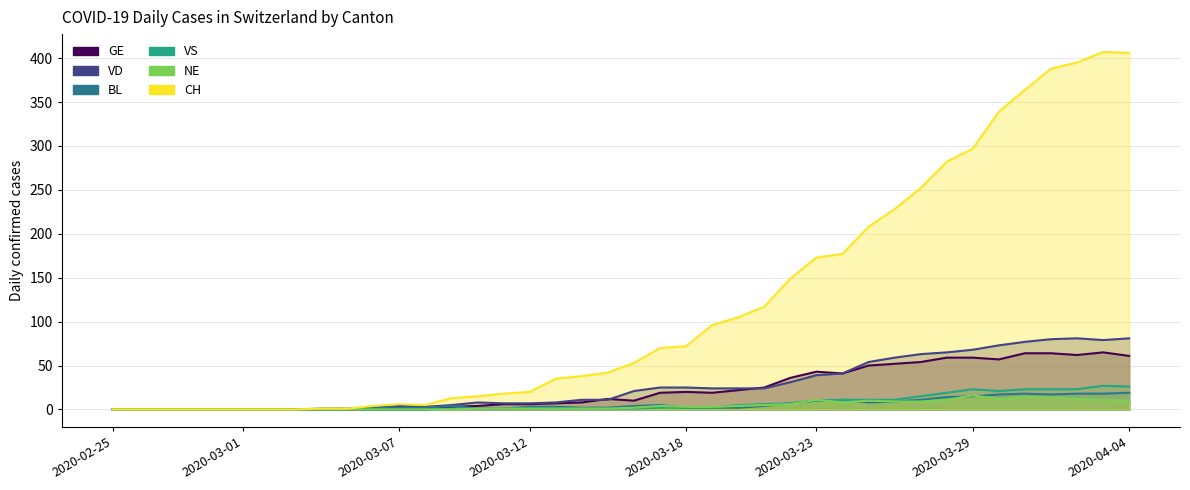

Rank the categories by BL value from lowest to highest.

2020-02-25, 2020-02-26, 2020-02-27, 2020-02-28, 2020-02-29, 2020-03-01, 2020-03-02, 2020-03-03, 2020-03-04, 2020-03-05, 2020-03-10, 2020-03-11, 2020-03-06, 2020-03-07, 2020-03-08, 2020-03-14, 2020-03-15, 2020-03-18, 2020-03-19, 2020-03-20, 2020-03-12, 2020-03-13, 2020-03-09, 2020-03-16, 2020-03-21, 2020-03-17, 2020-03-22, 2020-03-25, 2020-03-26, 2020-03-23, 2020-03-24, 2020-03-27, 2020-03-28, 2020-03-29, 2020-03-30, 2020-04-01, 2020-03-31, 2020-04-02, 2020-04-03, 2020-04-04